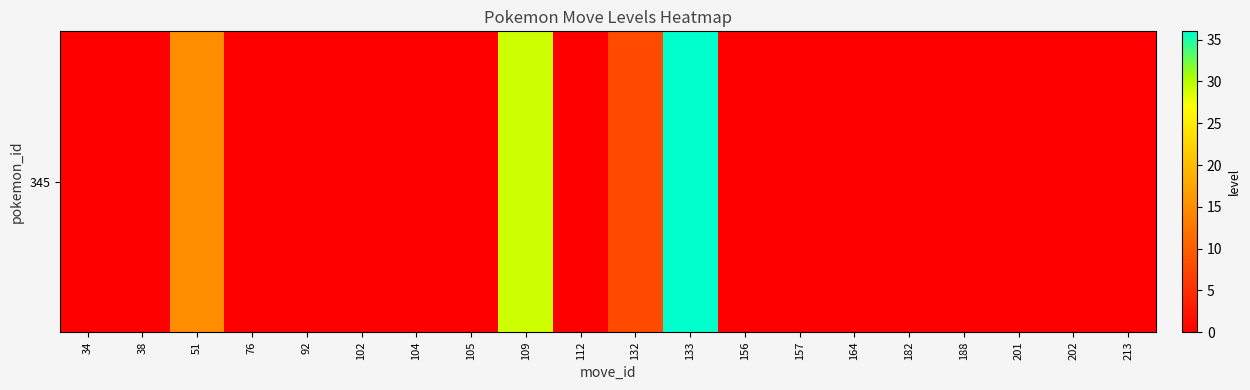

Reading left to right, transcribe all the data shown in this chart.

34=0	38=0	51=15	76=0	92=0	102=0	104=0	105=0	109=29	112=0	132=8	133=36	156=0	157=0	164=0	182=0	188=0	201=0	202=0	213=0